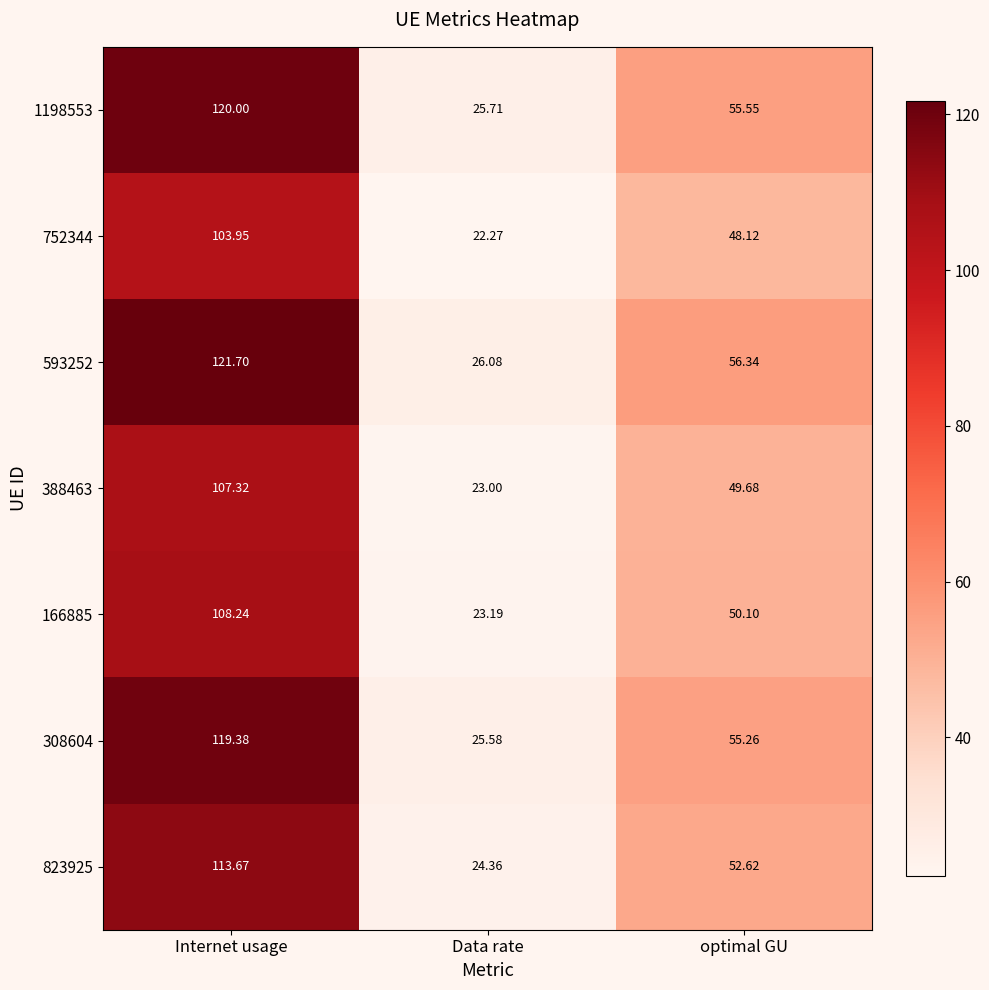

Where does the 1198553 series first go above 55?

Internet usage